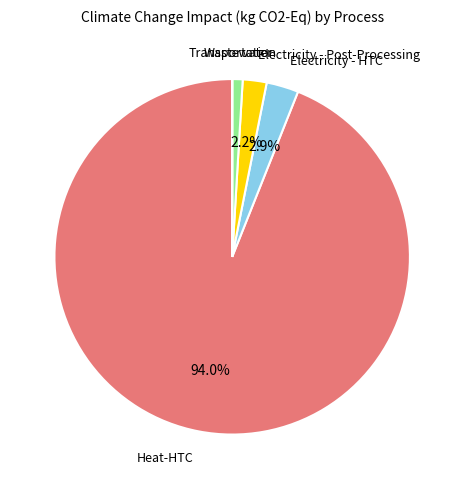

Is there any slice that represents more than half of the pie?

Yes